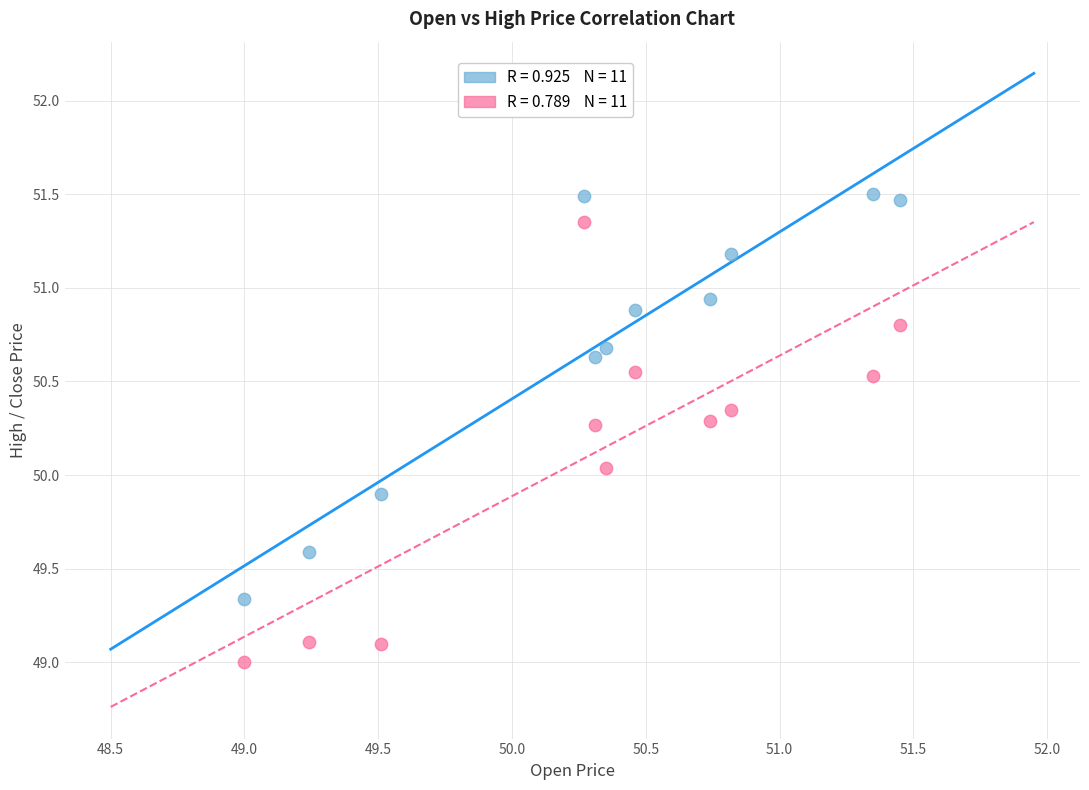

How many points are shown in the scatter plot?

22